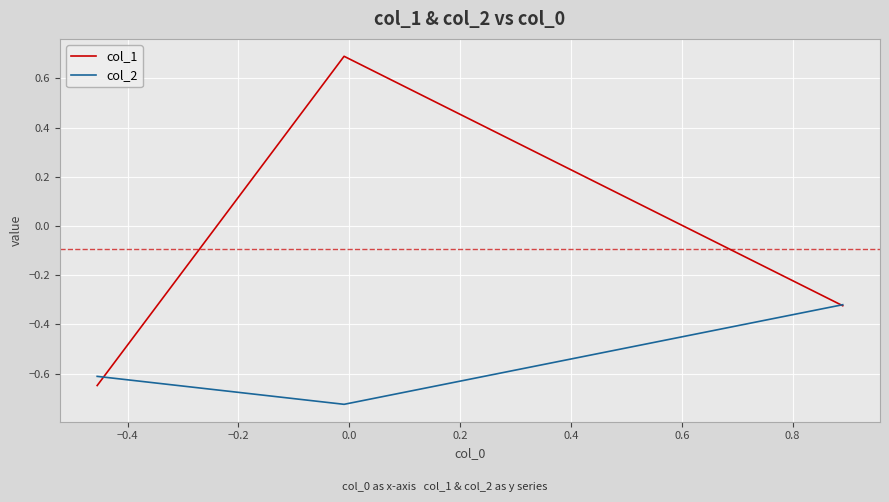

Rank the series by their maximum value, from lowest to highest.

col_2, col_1